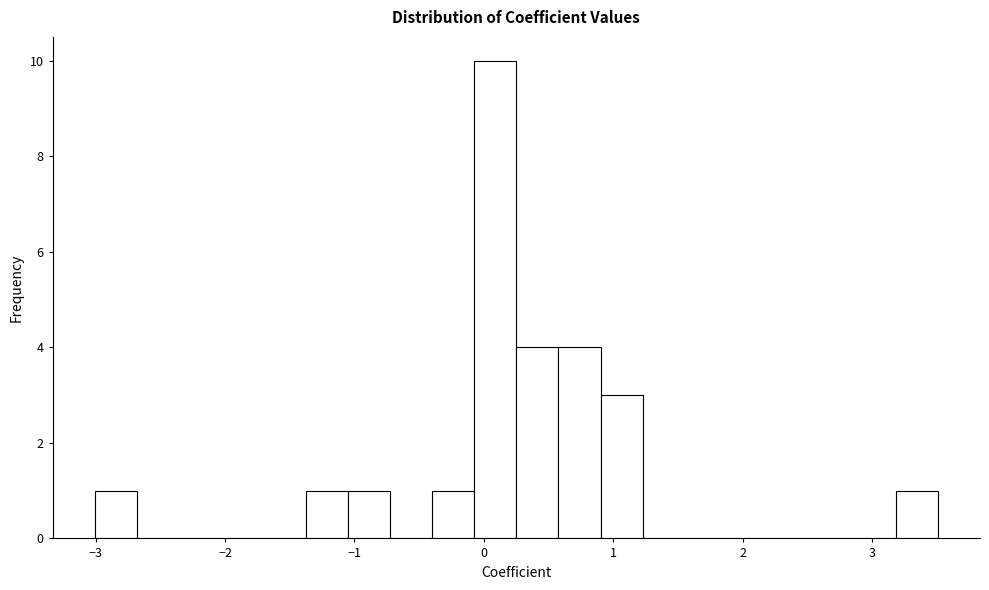

Around what value on the x-axis is the tallest bar? Give the approximate position of its centre, as read against the axis.

0.1